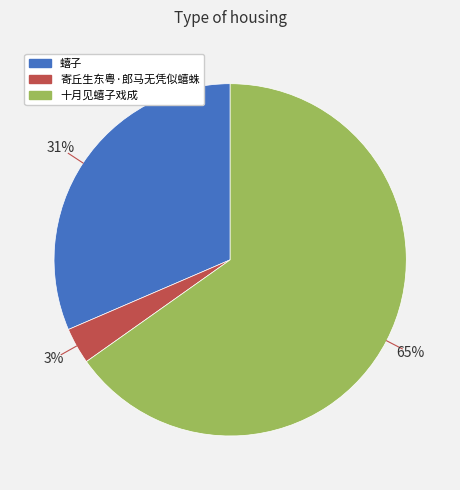

To the nearest percent, what percentage of the pie is 寄丘生东粤·郎马无凭似蟢蛛?

3%